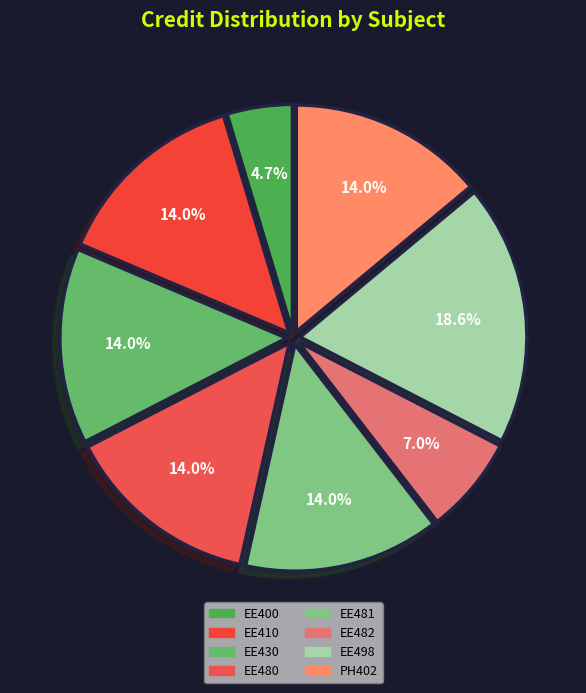

To the nearest percent, what is the average slice percentage?

12%